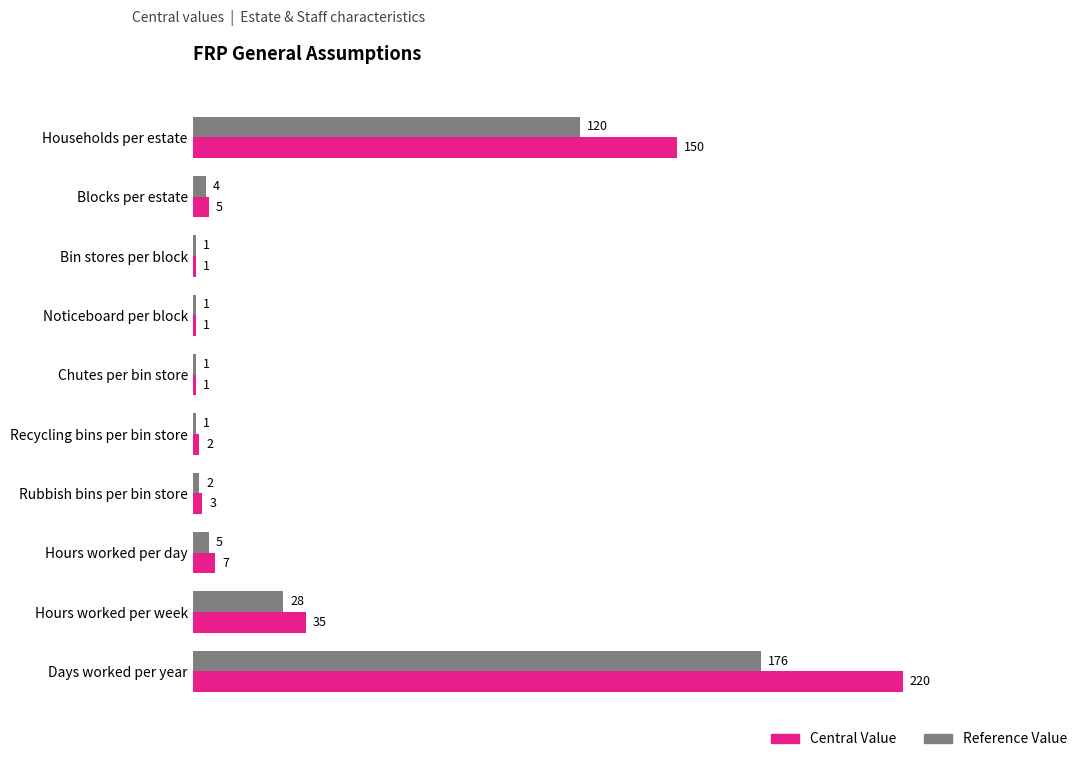

What is the sum of all Central Value values?

425